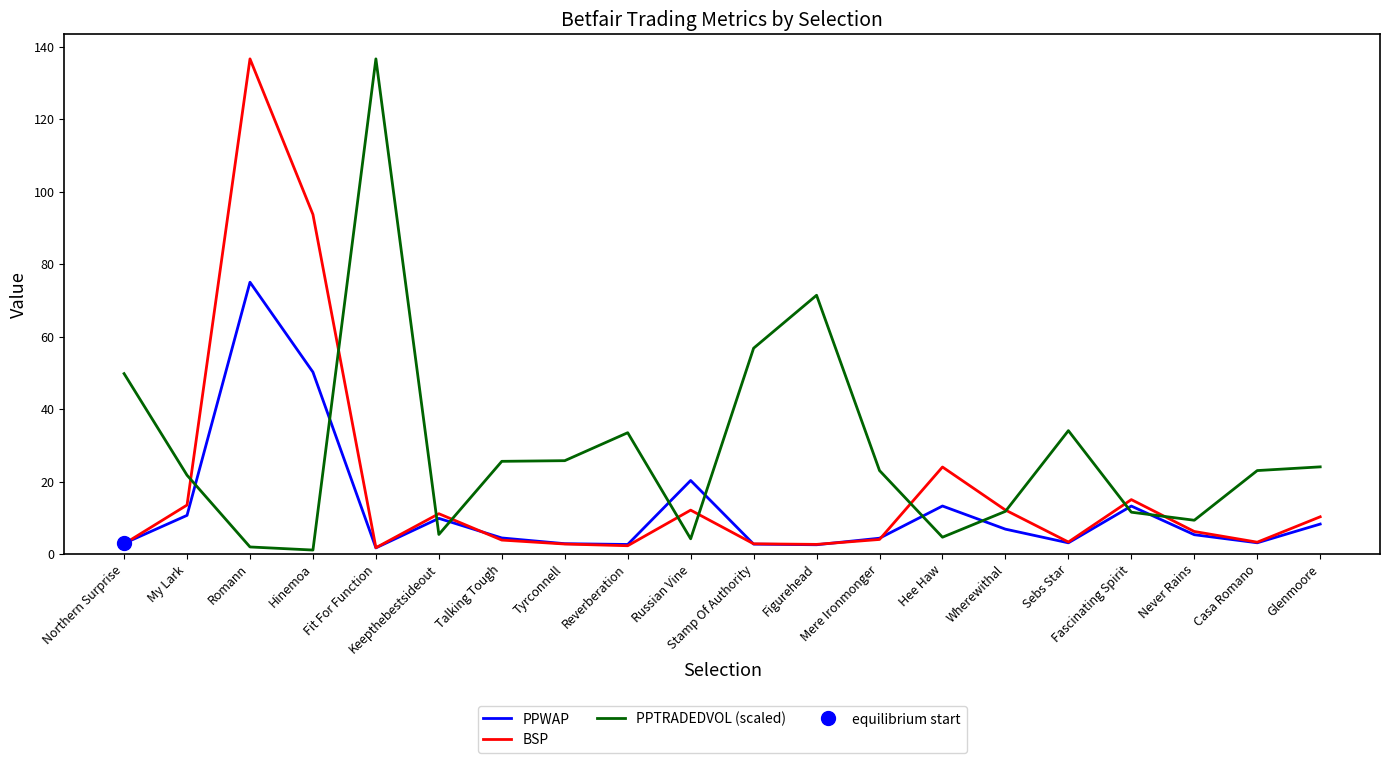

How many categories are shown in the chart?

20